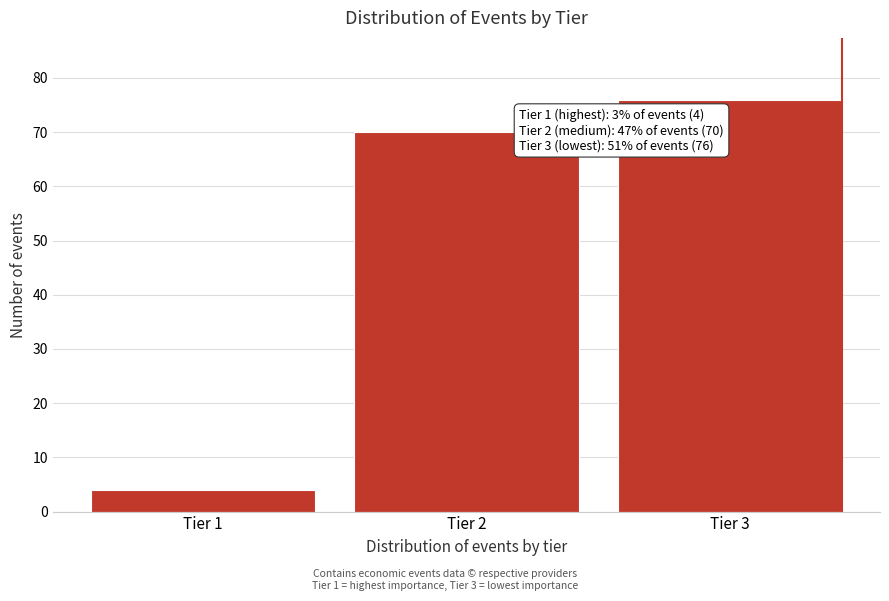

Reading right to left, list all the values displayed in this chart.

Tier 3=76	Tier 2=70	Tier 1=4